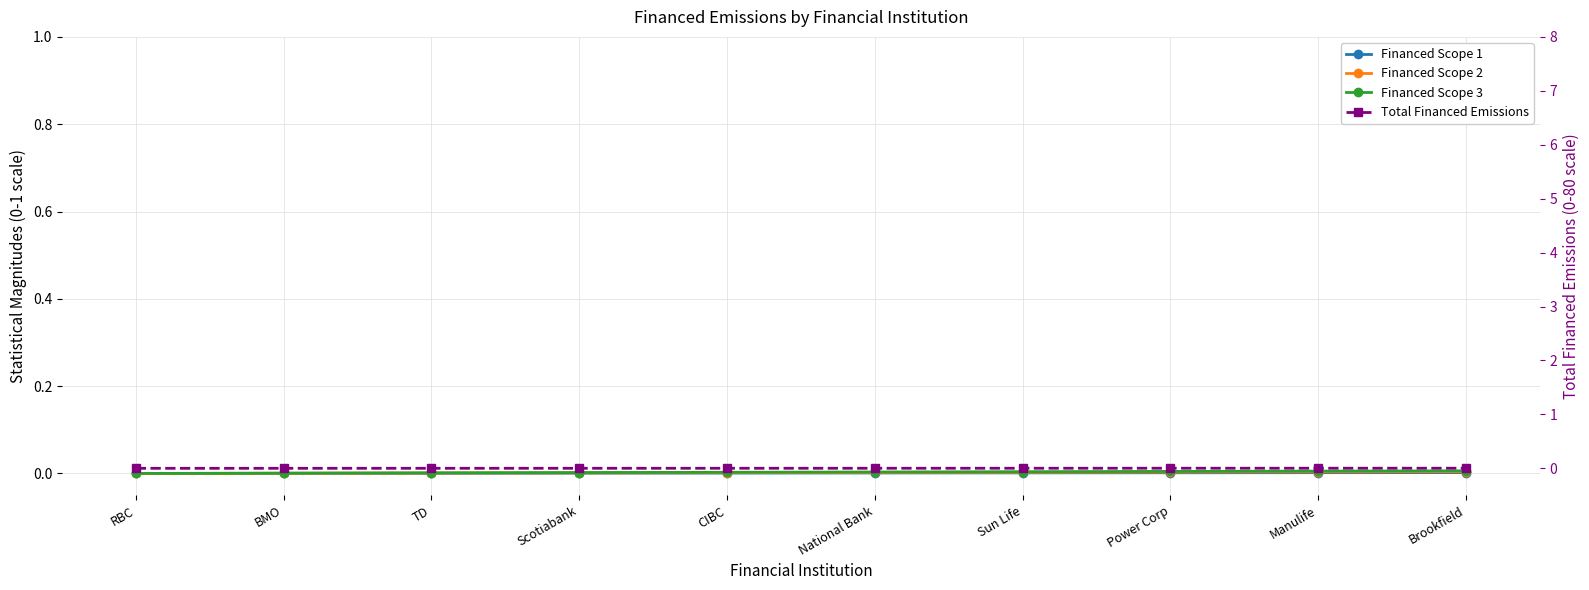

True or false: Financed Scope 2 and Financed Scope 1 cross at least once.

False